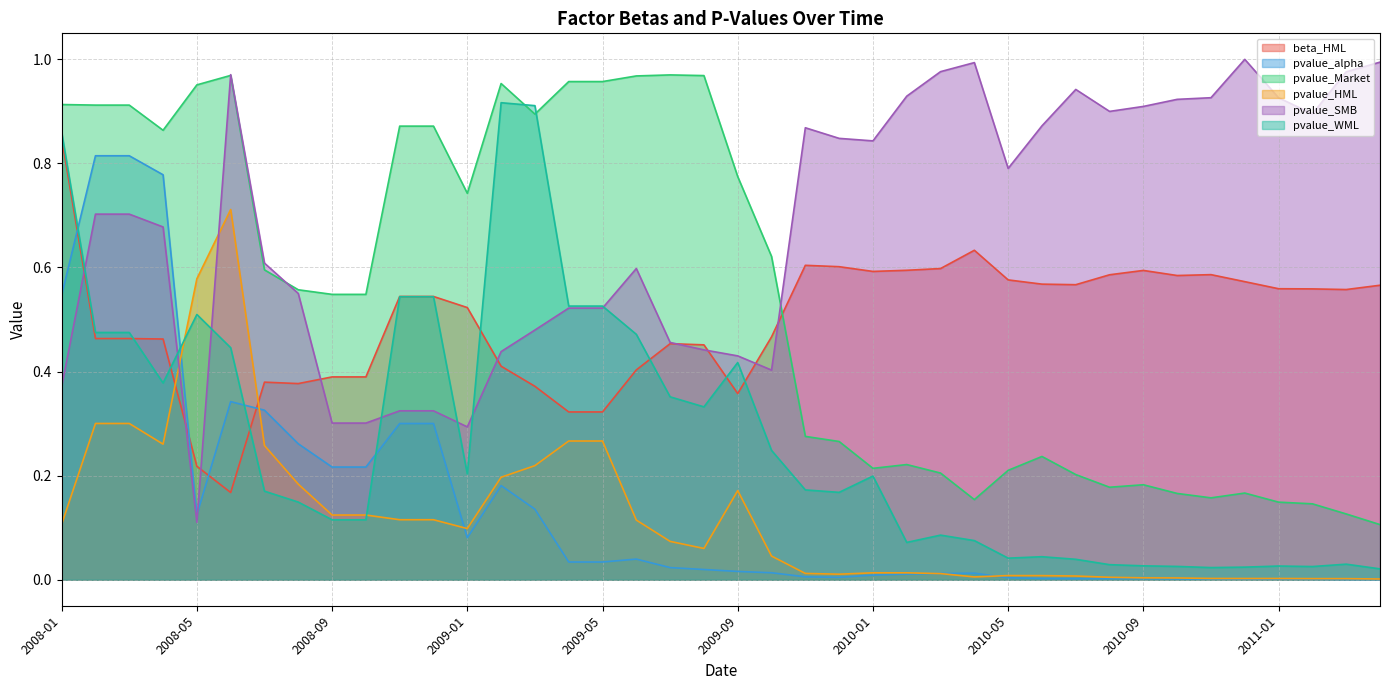

At which label is pvalue_HML closest to 0?

2011-04